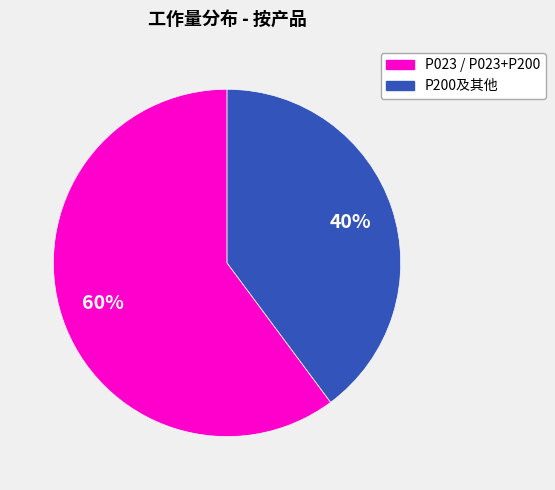

Is there a majority slice in this chart?

Yes